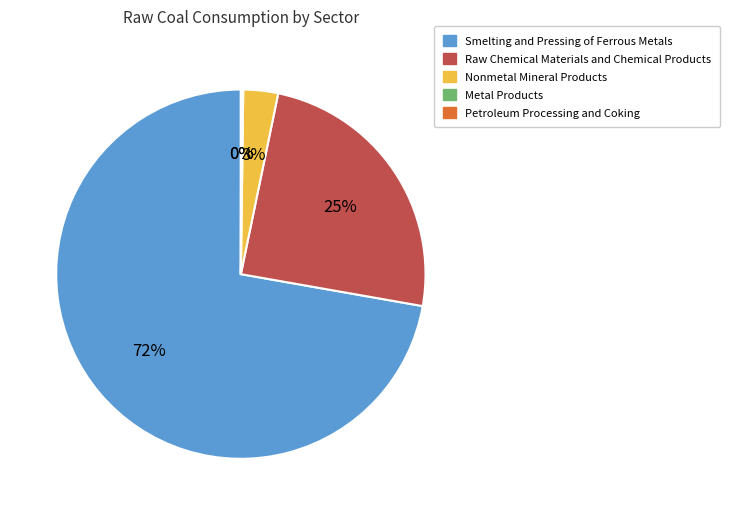

Which category has the biggest portion of the pie?

Smelting and Pressing of Ferrous Metals